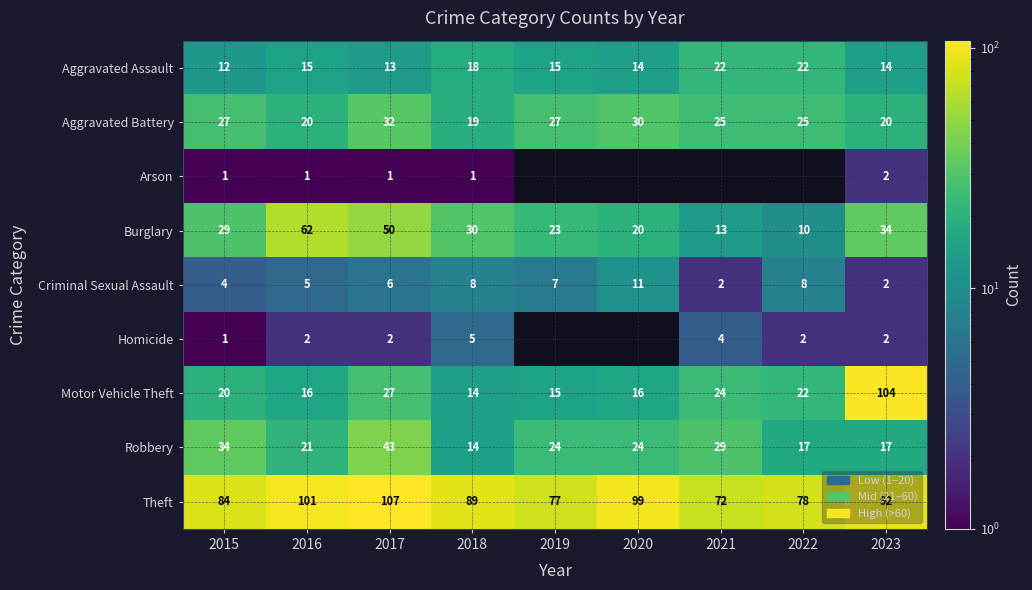

What is the difference between the maximum and minimum values in the Aggravated Battery series?

13